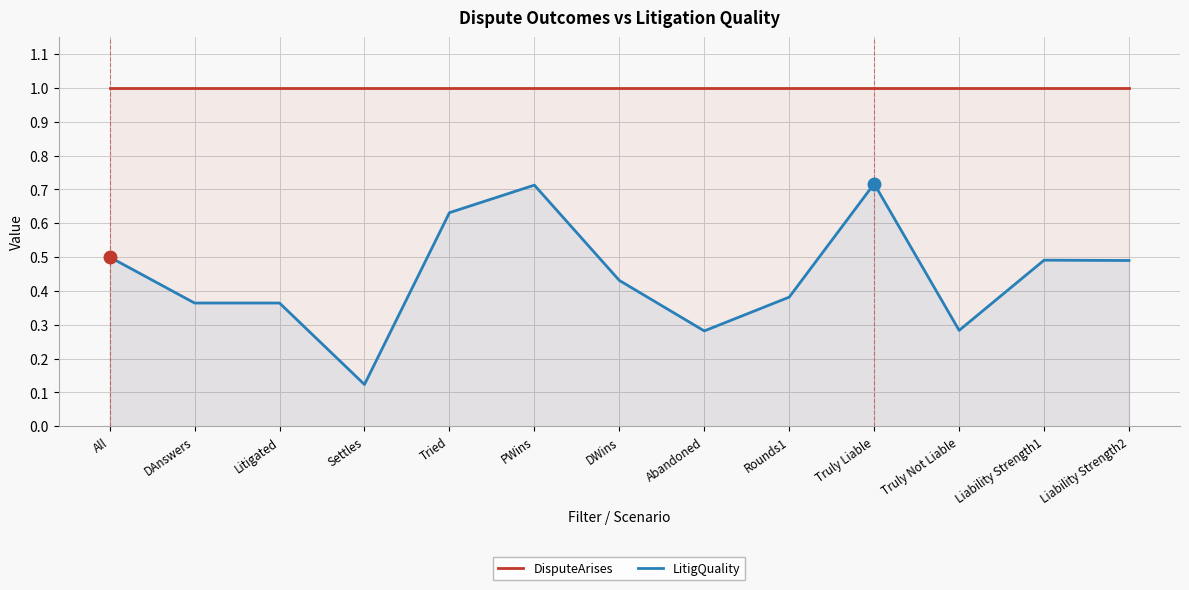

Count the LitigQuality values in the range 0 to 1.

13